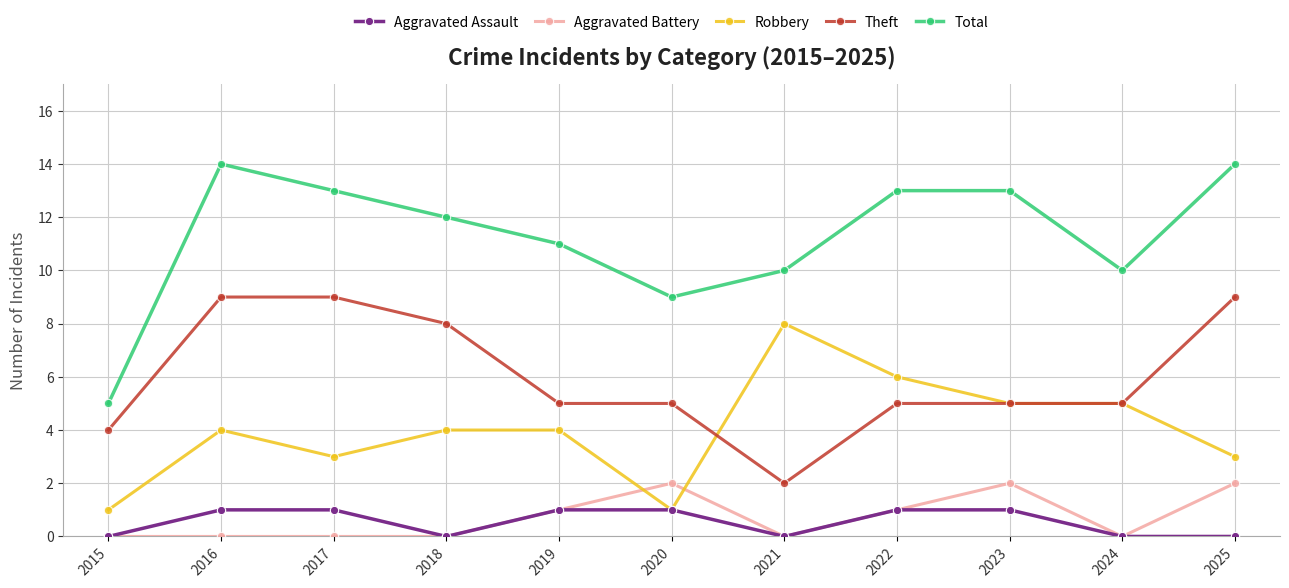

What is the average value of the Robbery series?

4